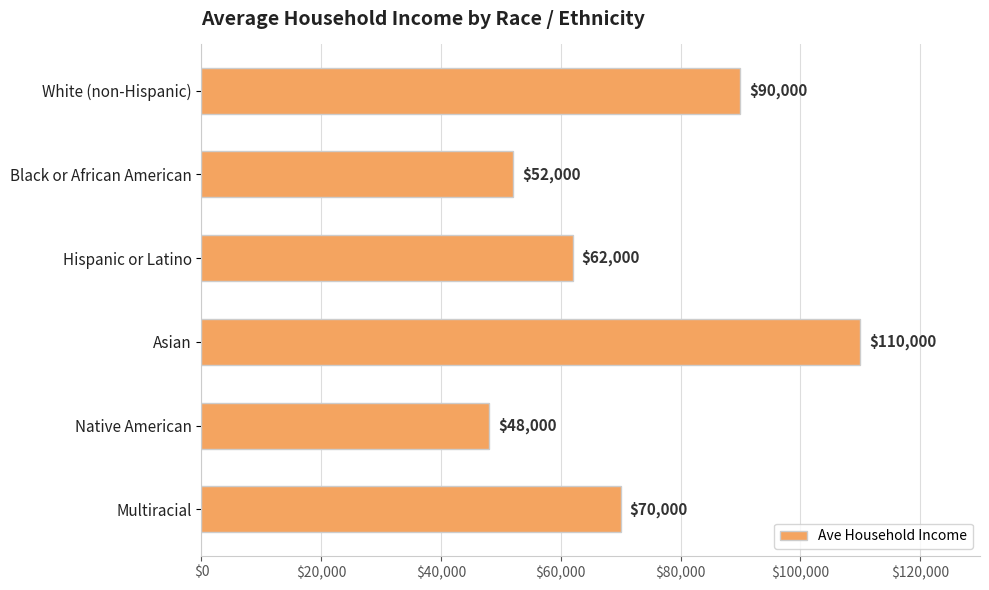

What is the difference between the maximum and minimum values?

62000